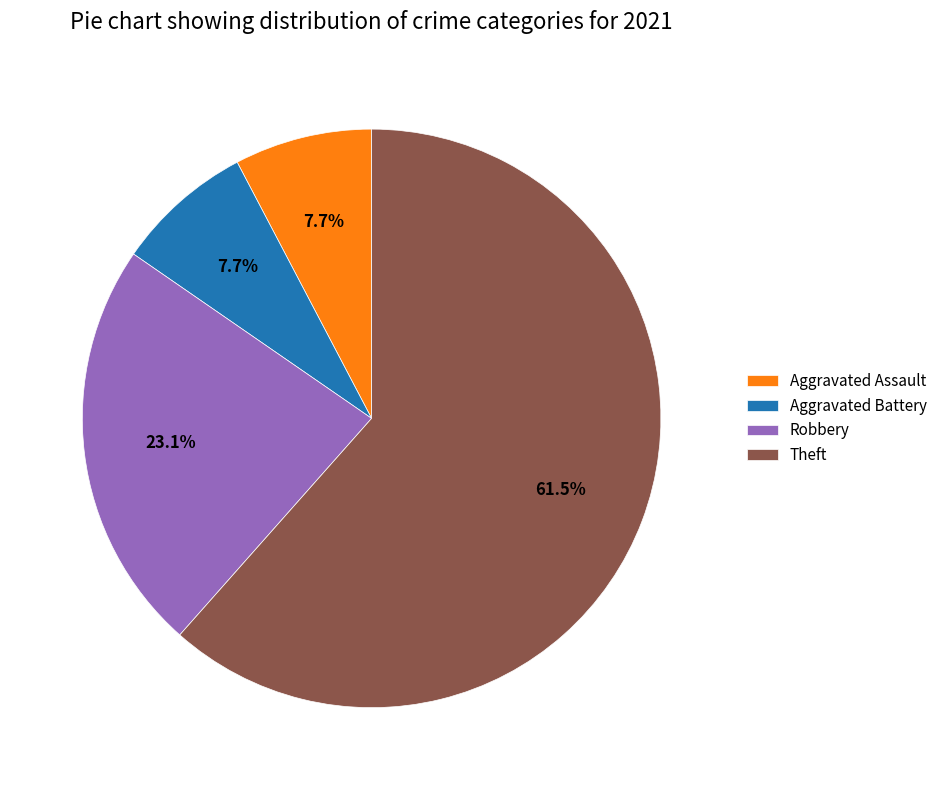

Which slice is the largest?

Theft